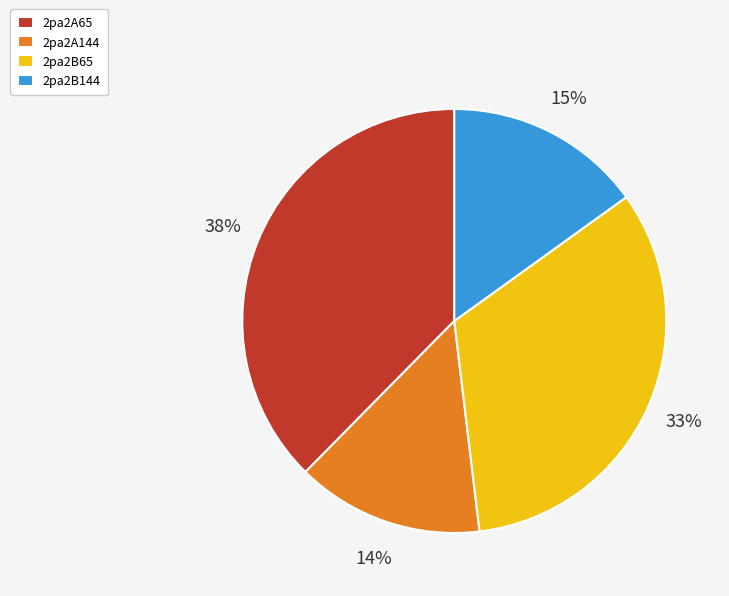

Is the sum of 2pa2A144 and 2pa2B65 greater than half?

No